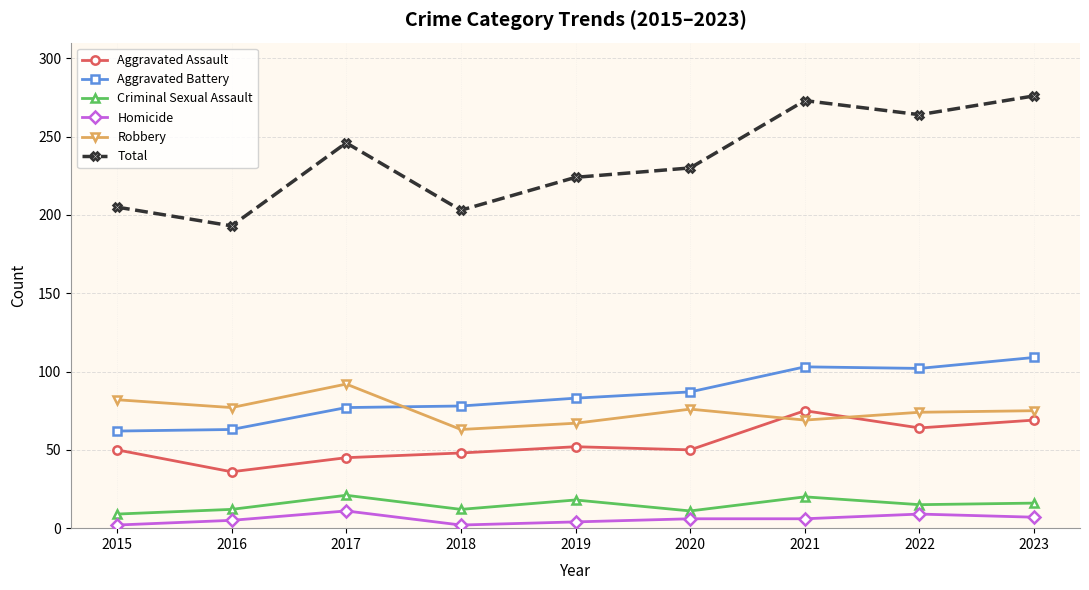

What is the highest value of the Homicide series?

11